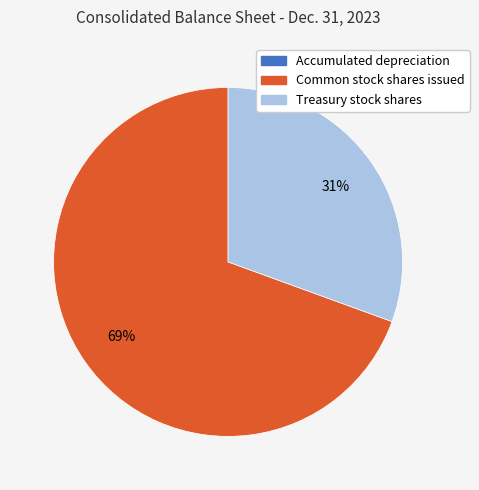

Is it true that Common stock shares issued is 69% of the pie?

True